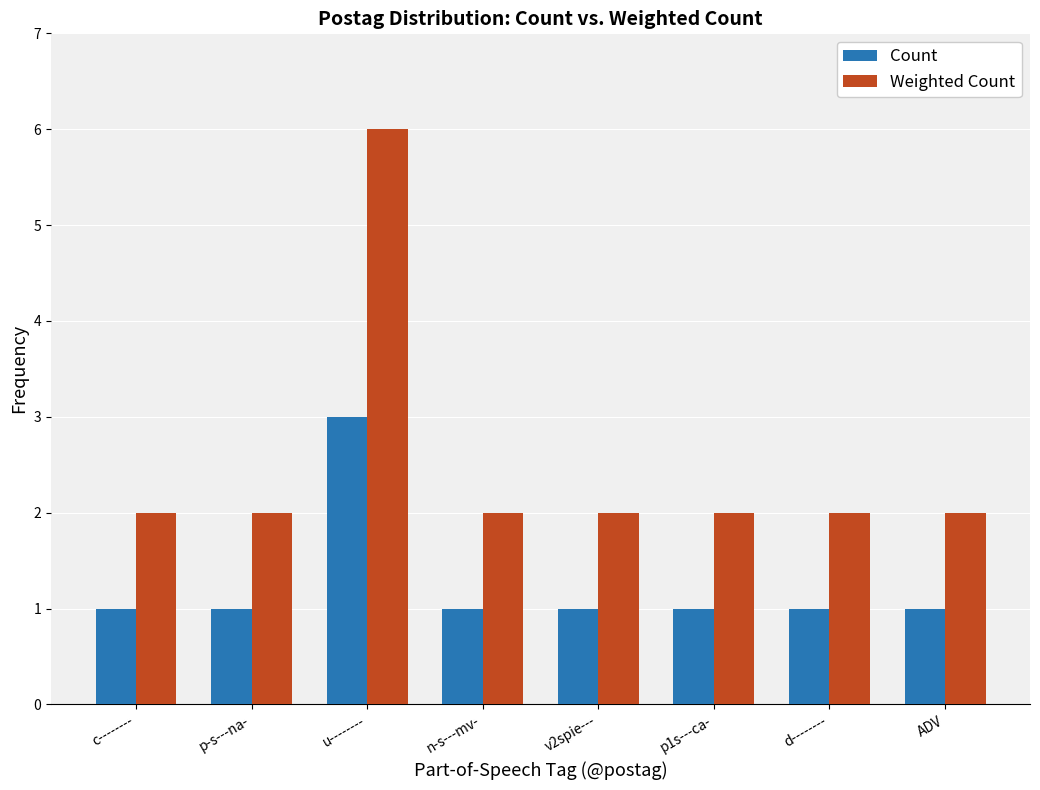

Between u-------- and p1s---ca-, which series saw the biggest shift?

Weighted Count